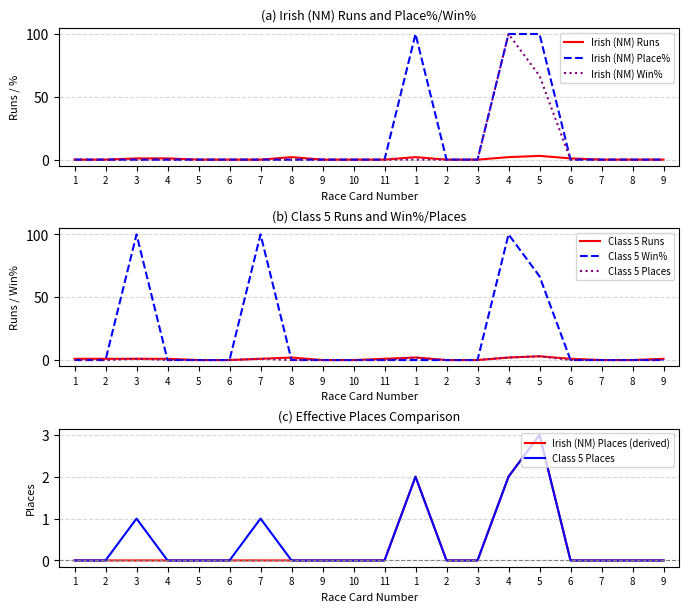

Which series changed the most between 3 and 10?

Class 5 Win%